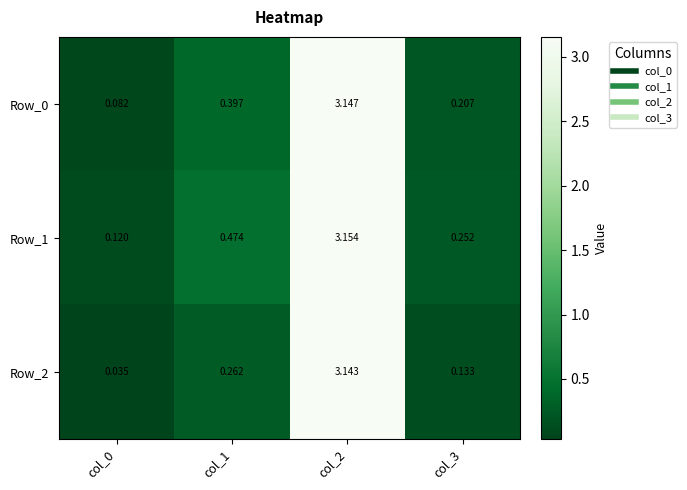

Is the value of Row_1 at col_2 greater than the value of Row_0 at col_1?

Yes